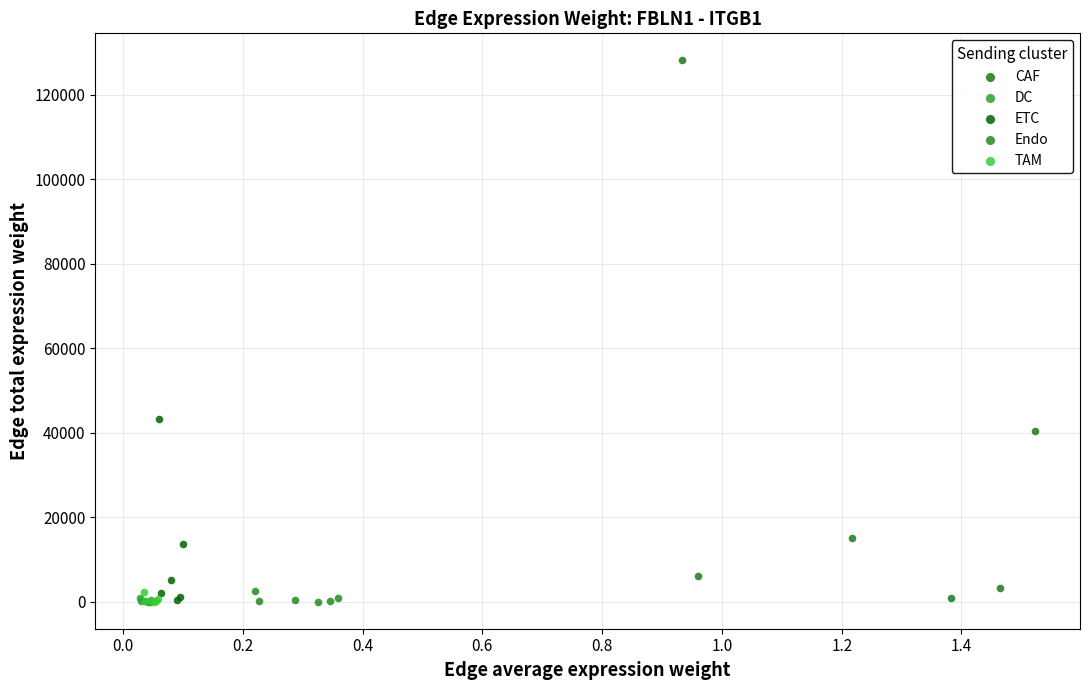

Which series has the largest Y range (max minus min)?

CAF